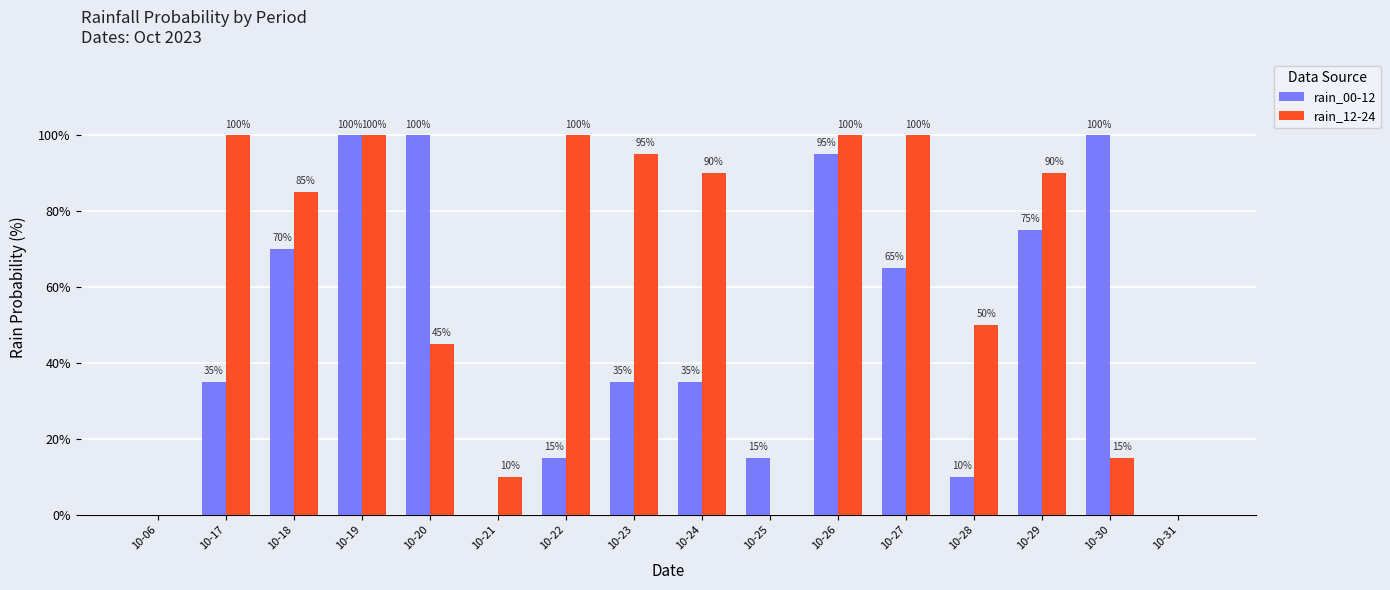

What is the maximum value for rain_12-24?

100